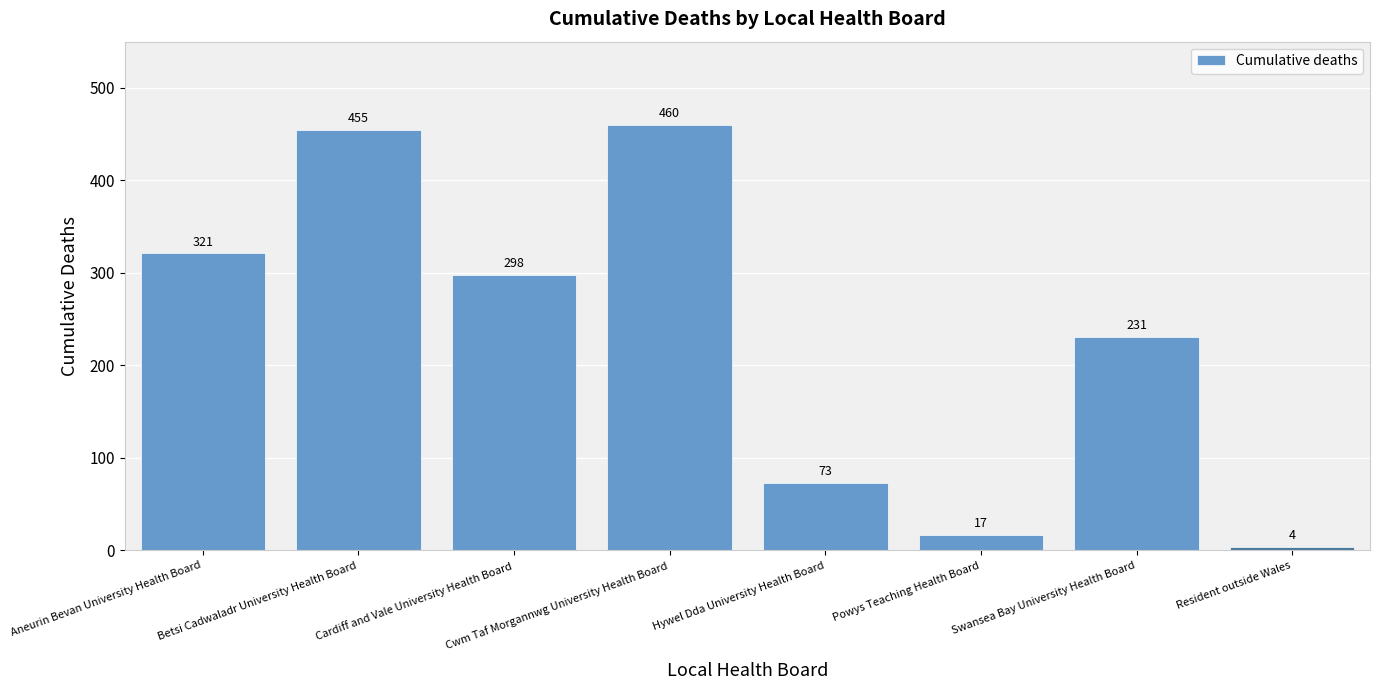

What is the difference between the values at Powys Teaching Health Board and Swansea Bay University Health Board?

214